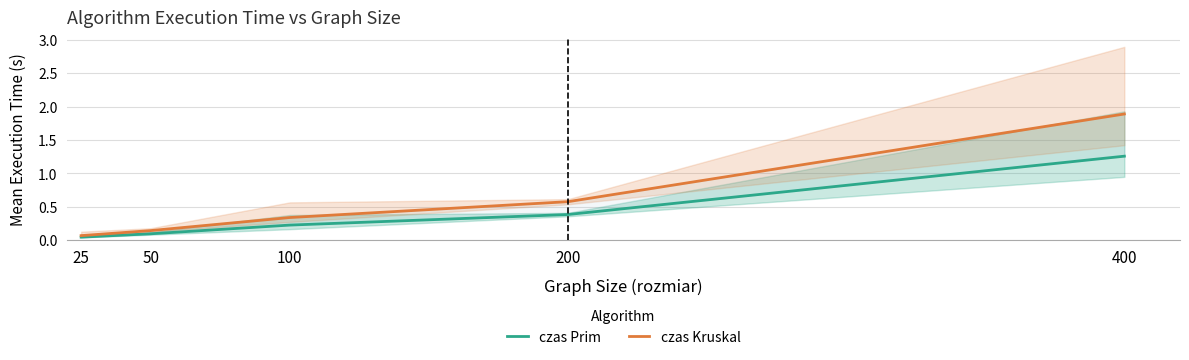

What is the value of the czas Kruskal point at the 3rd from the left?

0.3